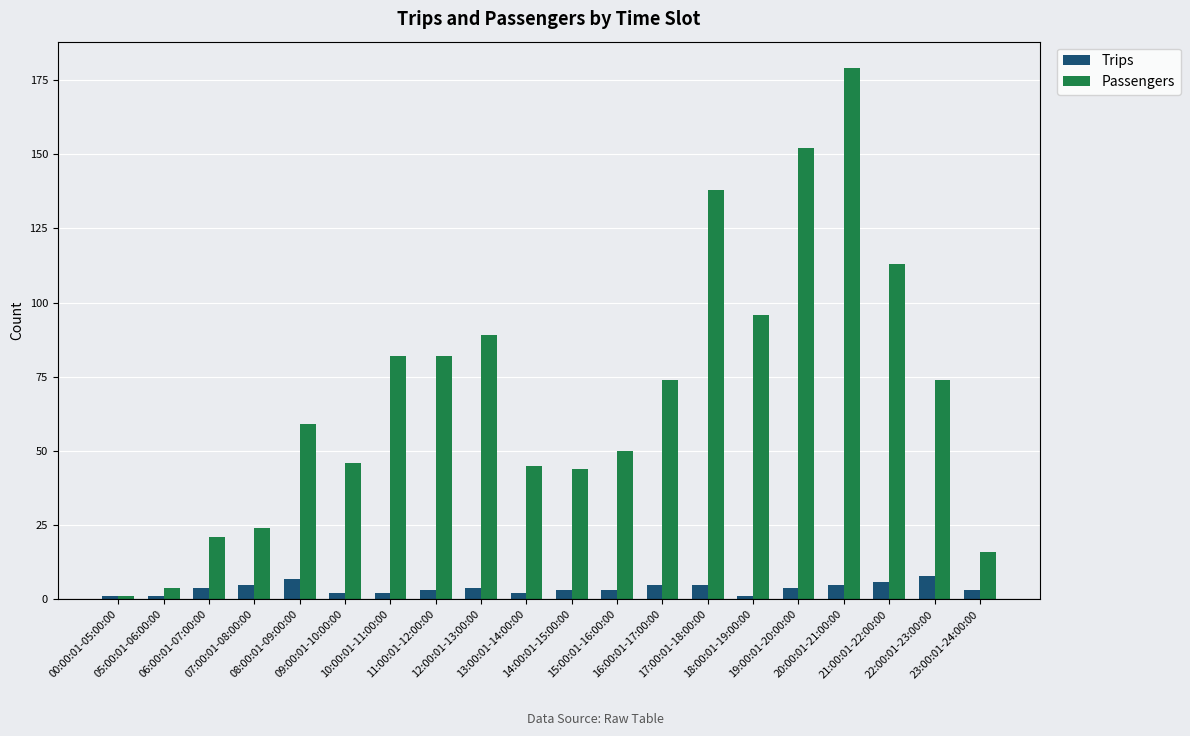

What are all the series names shown in the legend?

Trips, Passengers